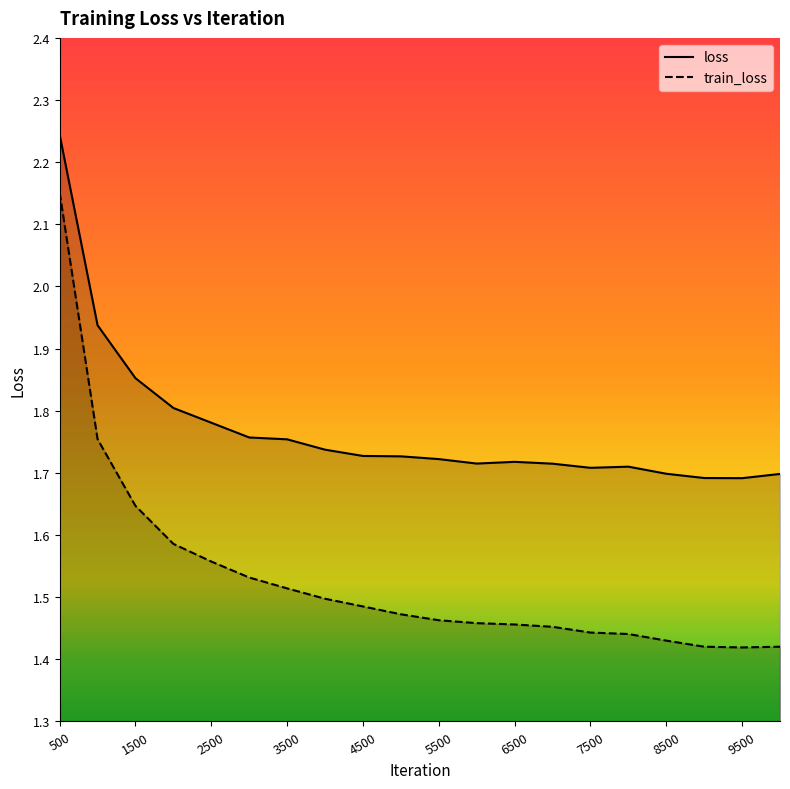

How many categories are shown in the chart?

20